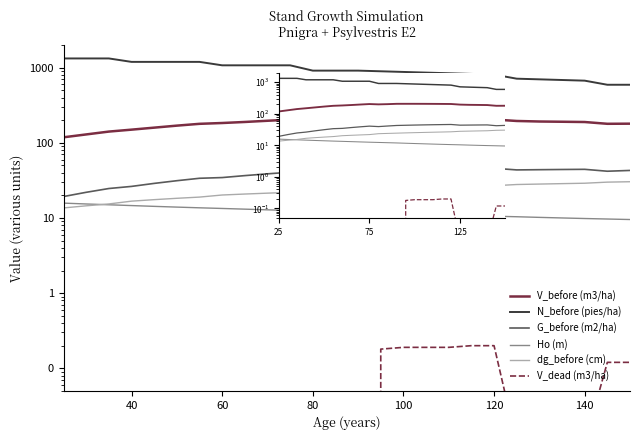

Which has a higher value, 60 or 120?

120